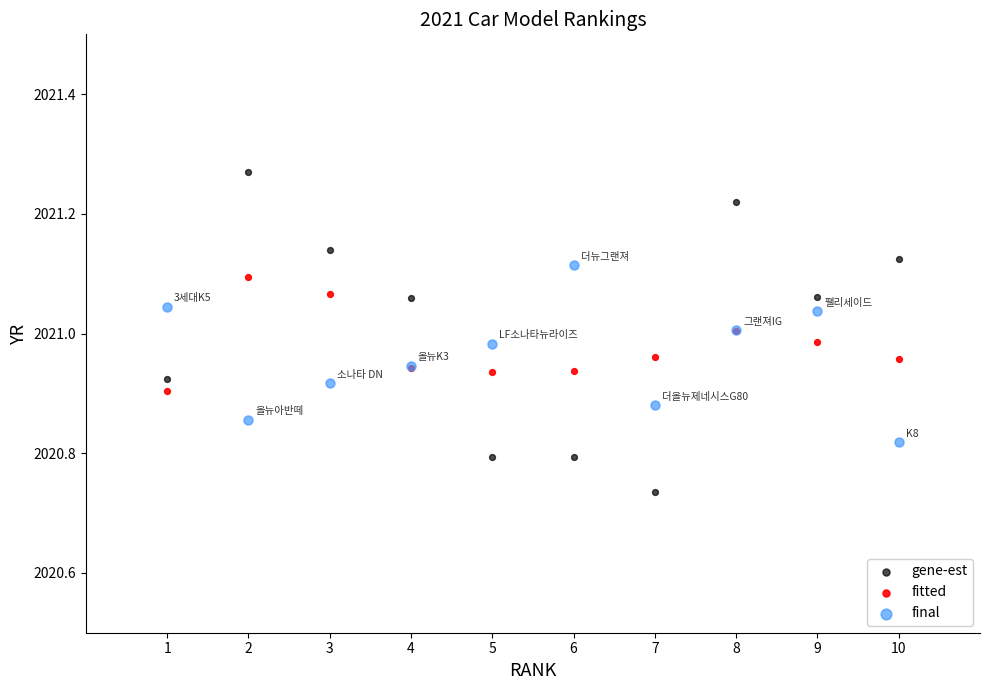

Which series has the widest spread of Y values?

gene-est